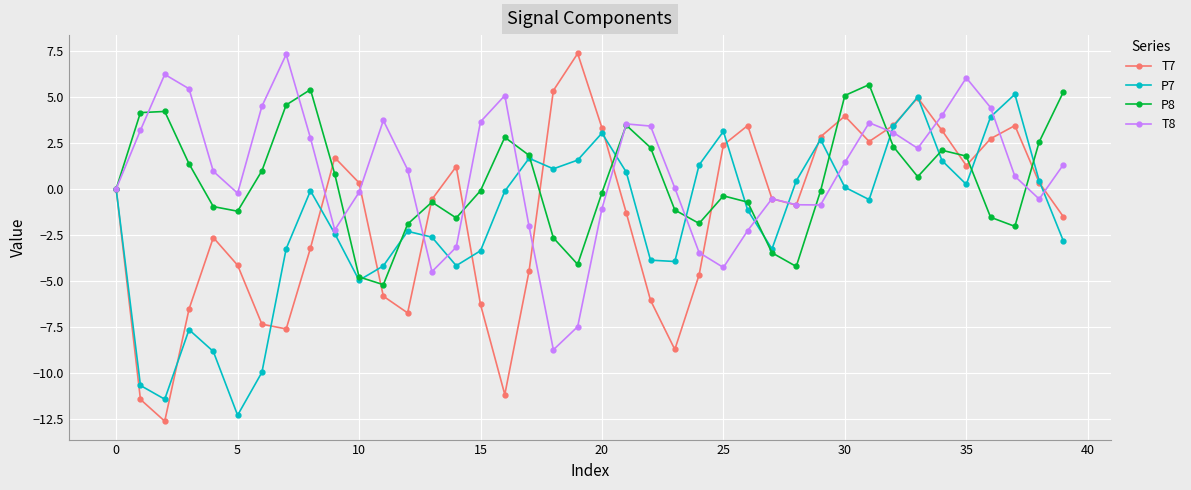

In T8, how many points are higher than both neighbors (excluding endpoints)?

8